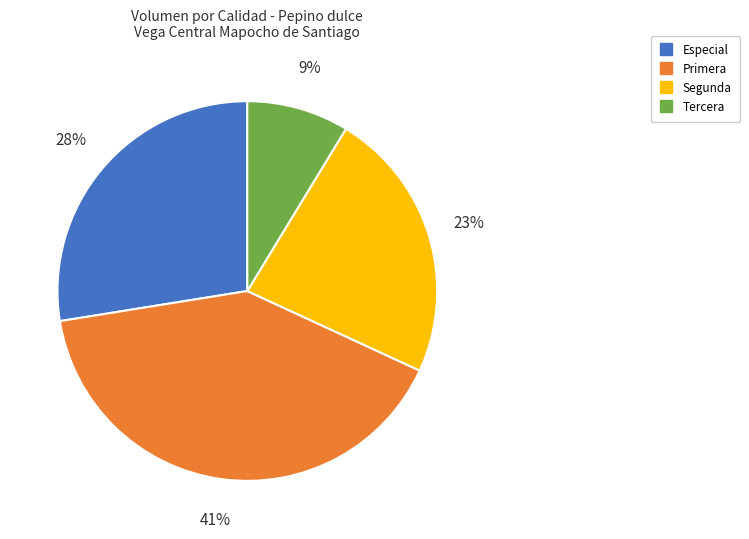

Is it true that Primera is 41% of the pie?

True